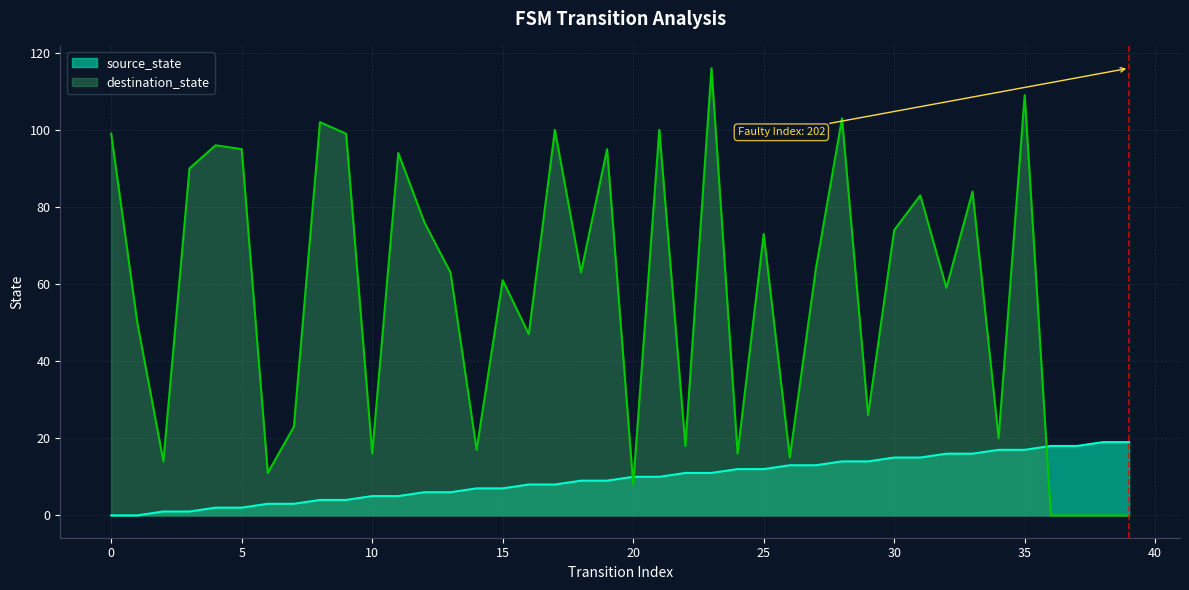

Read the source_state value at 10, to the nearest 5.

5